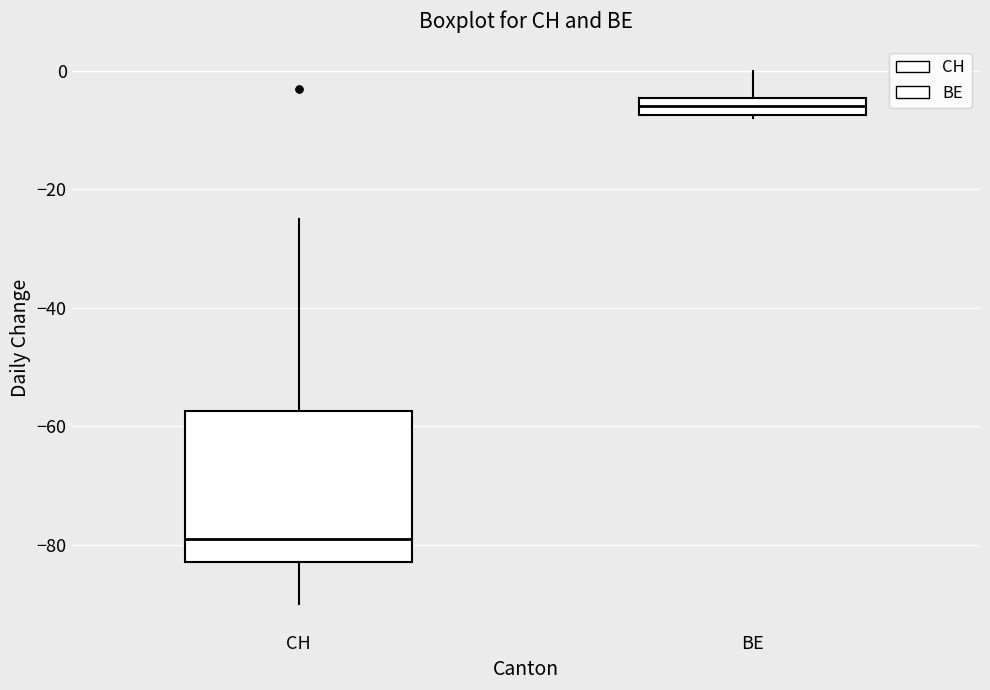

Comparing the boxes themselves (not the whiskers), which one is the tallest?

CH